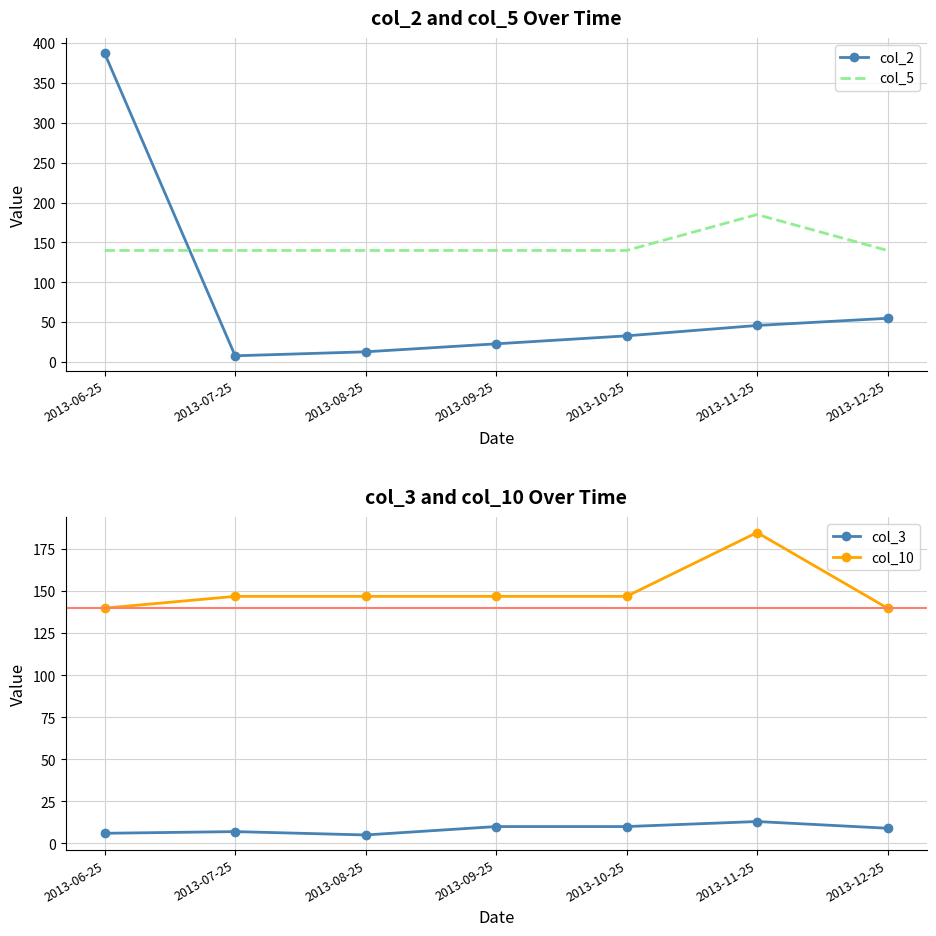

Which series has the largest total across all categories?

col_10